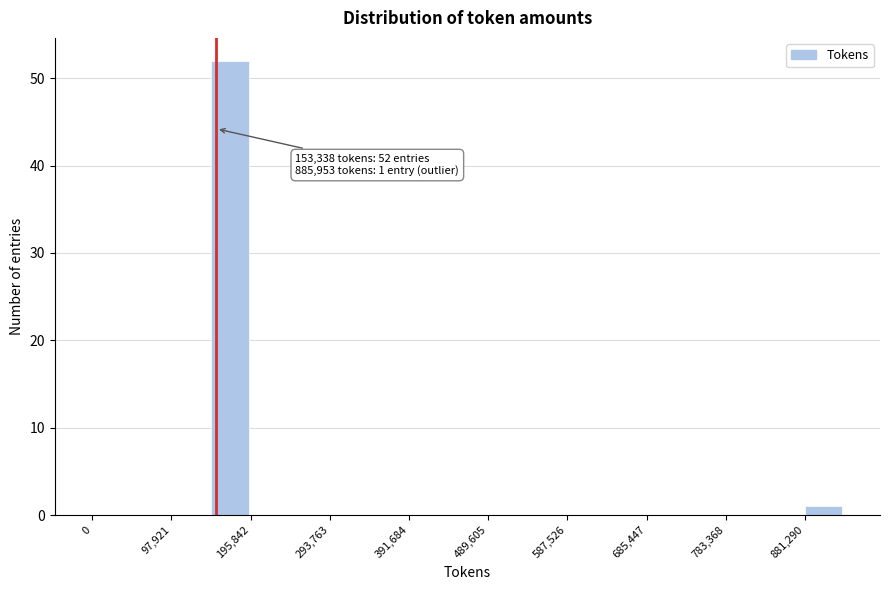

Over which range of the x-axis is the bar tallest?

150000 to 200000